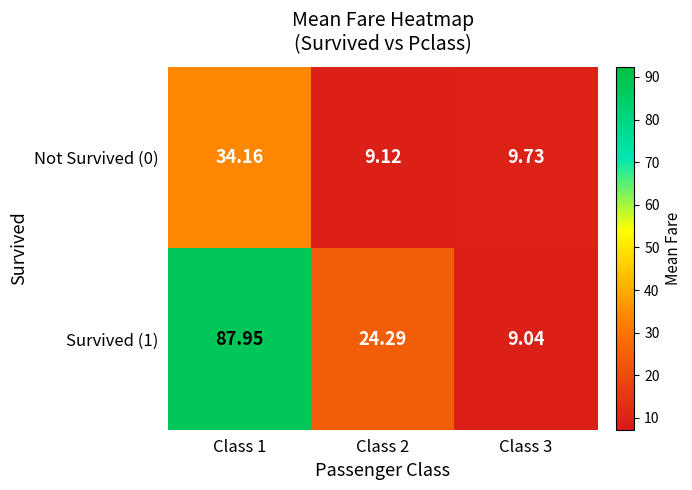

At which category does the chart reach its peak across all series?

Class 1